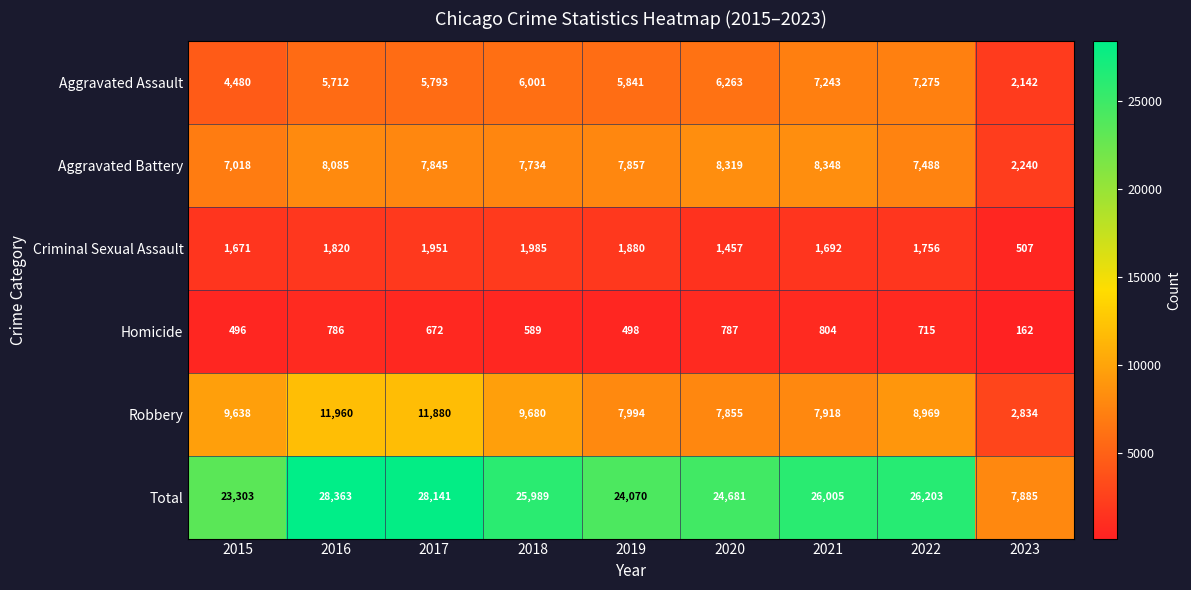

What is the minimum value shown in the chart?

162